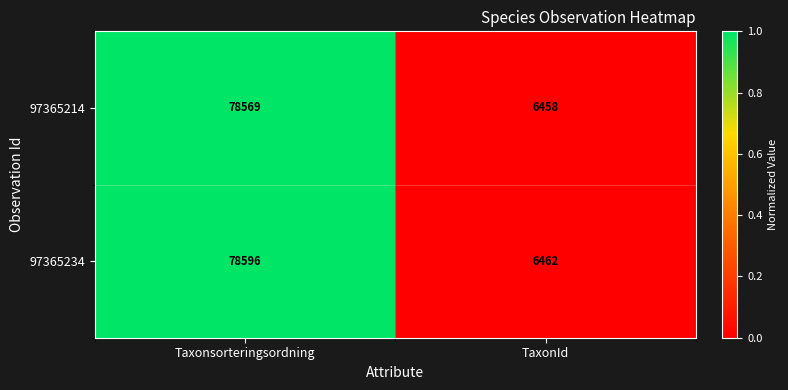

Which series has the largest range (max minus min)?

97365234